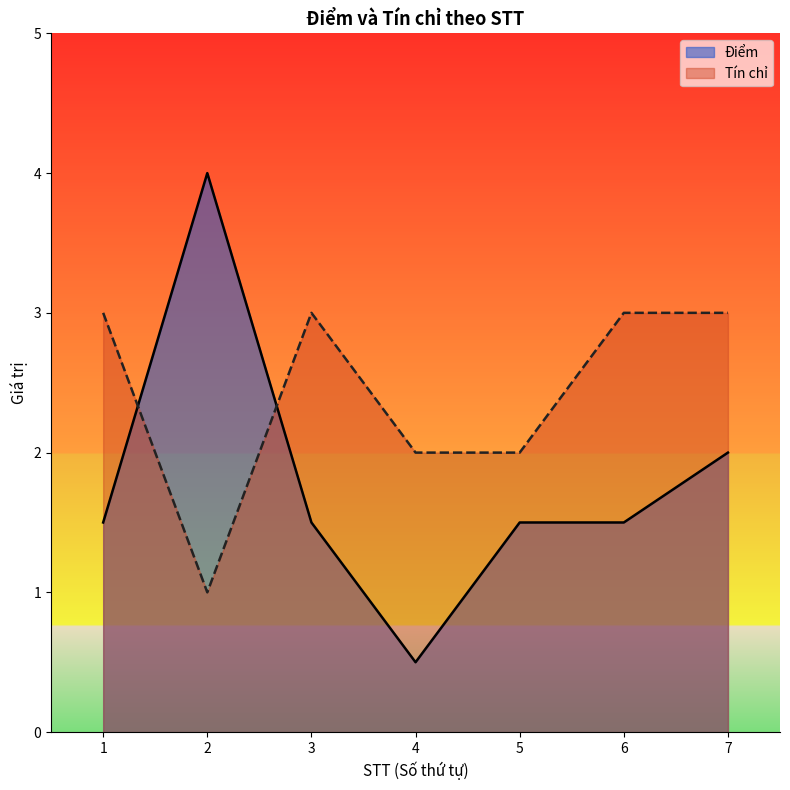

What is the average value of the Điểm series?

1.8